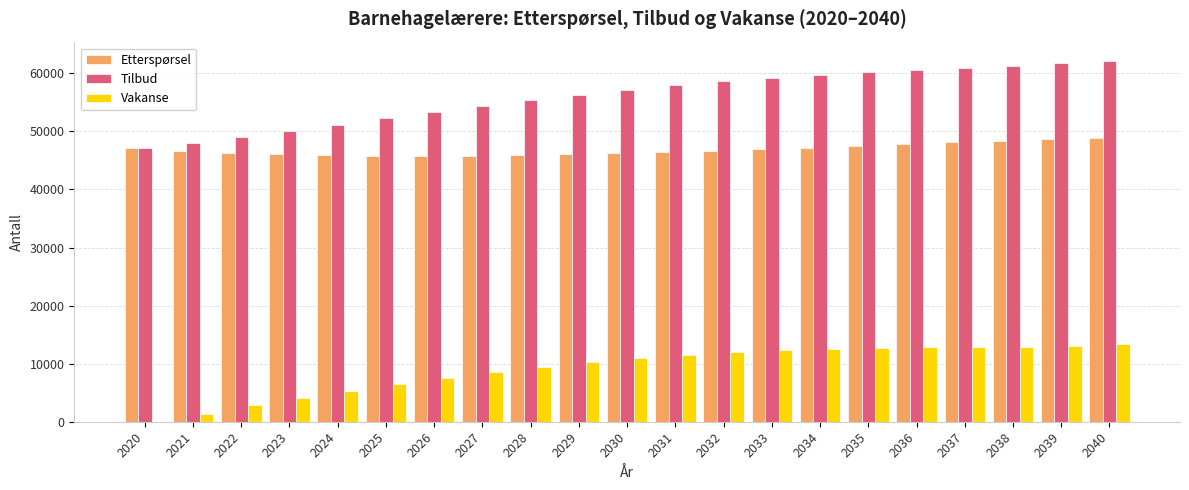

The value of Etterspørsel at 2024 is 45874. True or false?

True